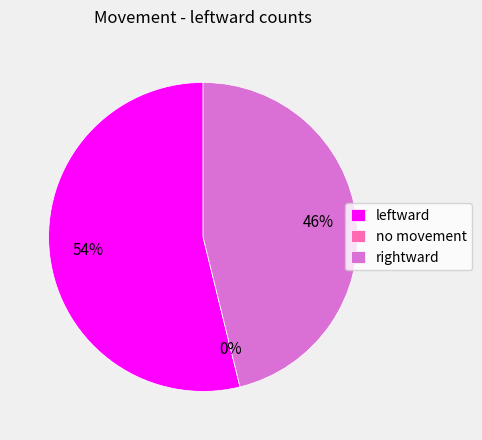

Rank the categories by value from lowest to highest.

no movement, rightward, leftward